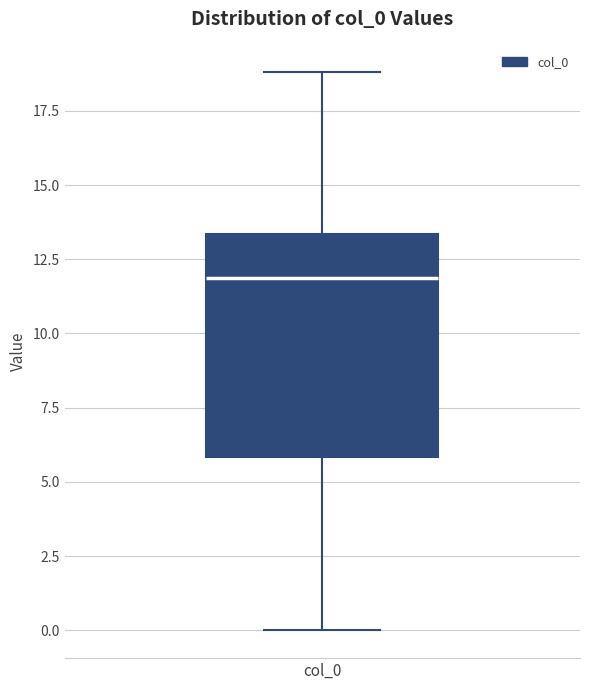

Read this box plot against the y-axis: the position of the median line, the range covered by the box, and the ends of both whiskers. The values are not printed on the chart, so give them approximately, as read against the axis.

median 12.0, box 6.0 to 13.5, whiskers 0.0 to 19.0